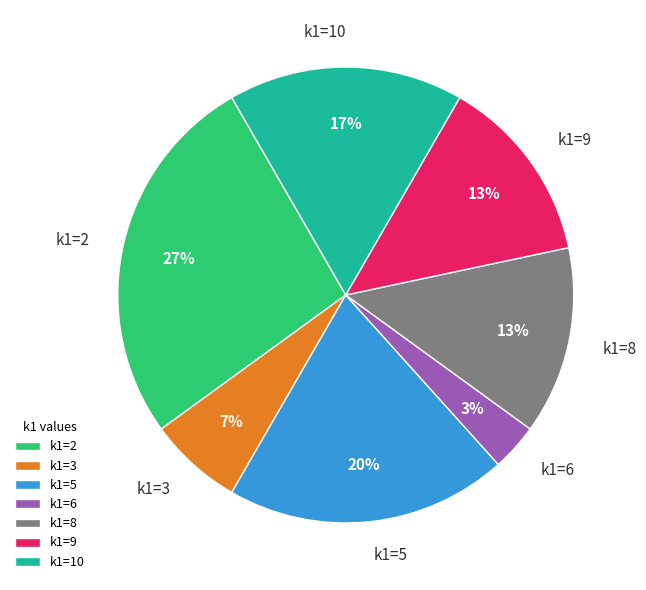

What is the smallest slice in the pie chart?

k1=6